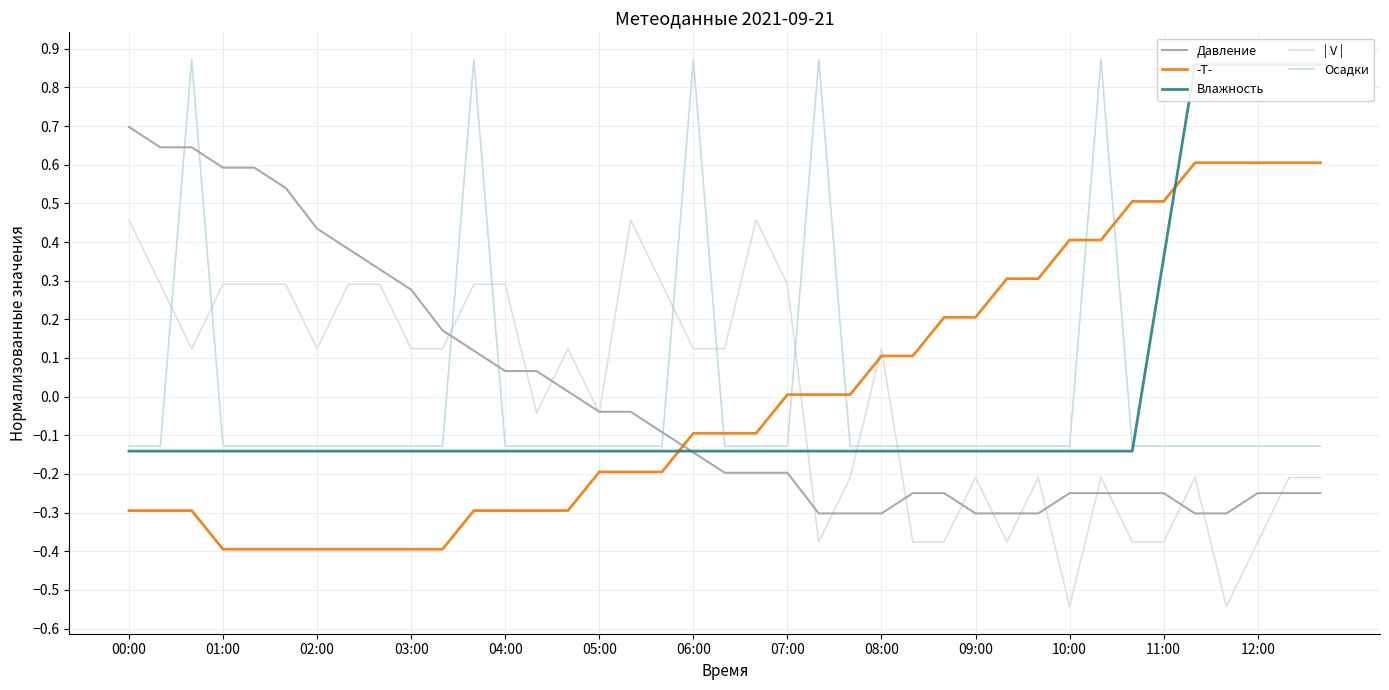

After their last crossing, which series has the higher values: Давление or Влажность?

Влажность